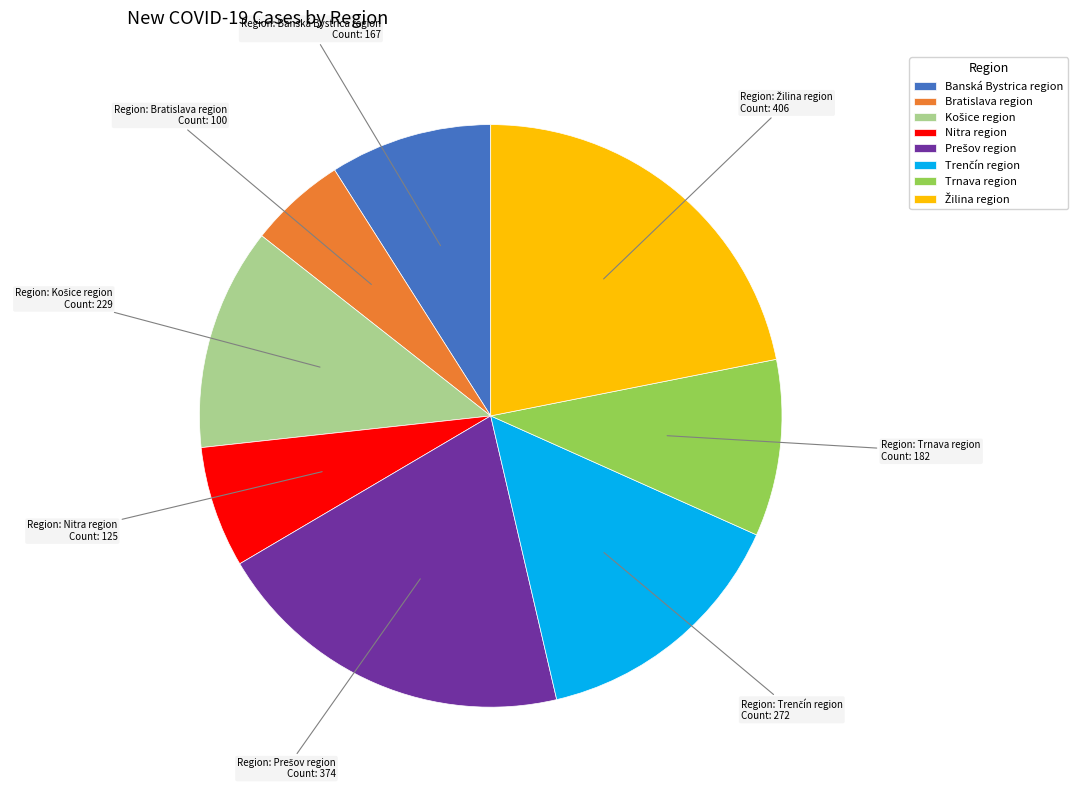

True or false: Banská Bystrica region accounts for 9% of the total.

True